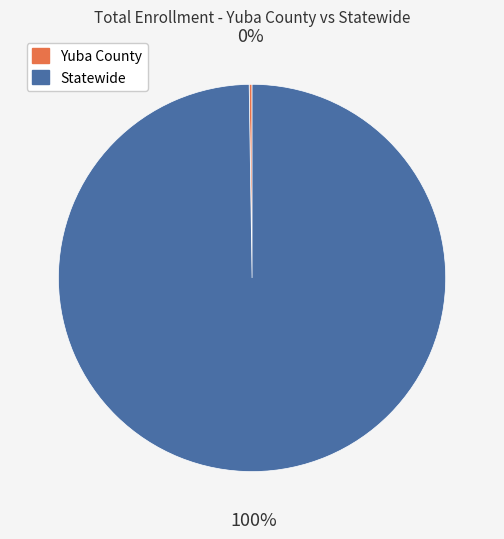

To the nearest percent, what is the difference between the largest and smallest slice percentages?

100%